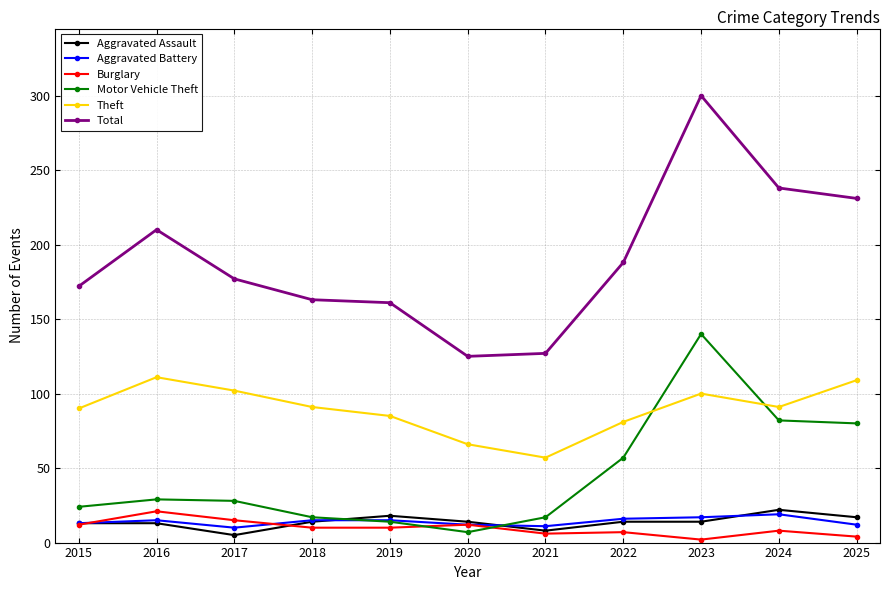

Does the chart display data point markers on the line(s)?

Yes